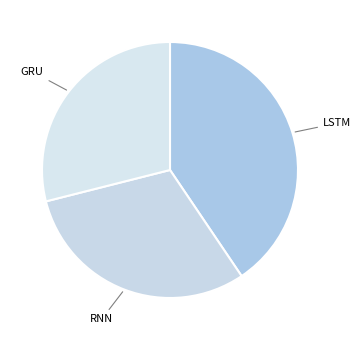

How many slices are in this pie chart?

3